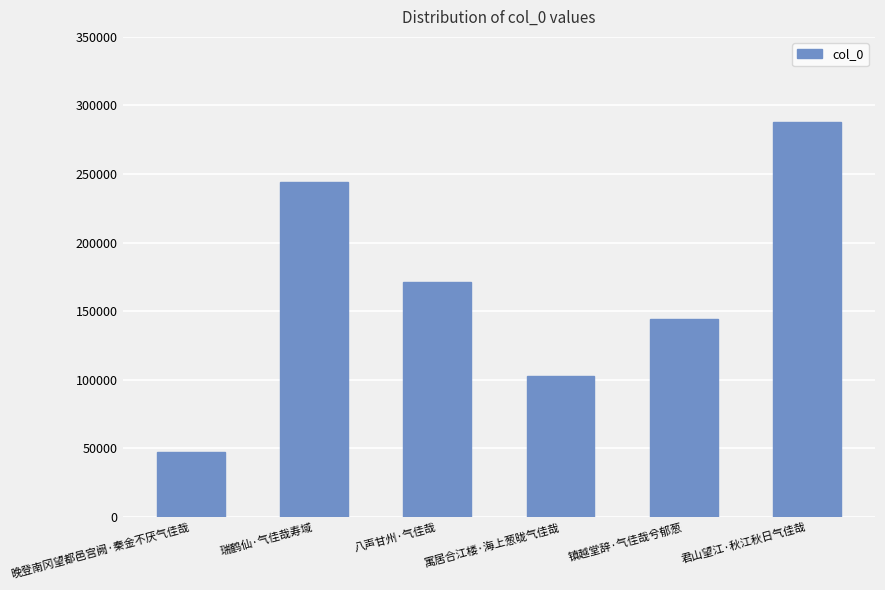

Which has a higher value, 君山望江·秋江秋日气佳哉 or 瑞鹤仙·气佳哉寿域?

君山望江·秋江秋日气佳哉